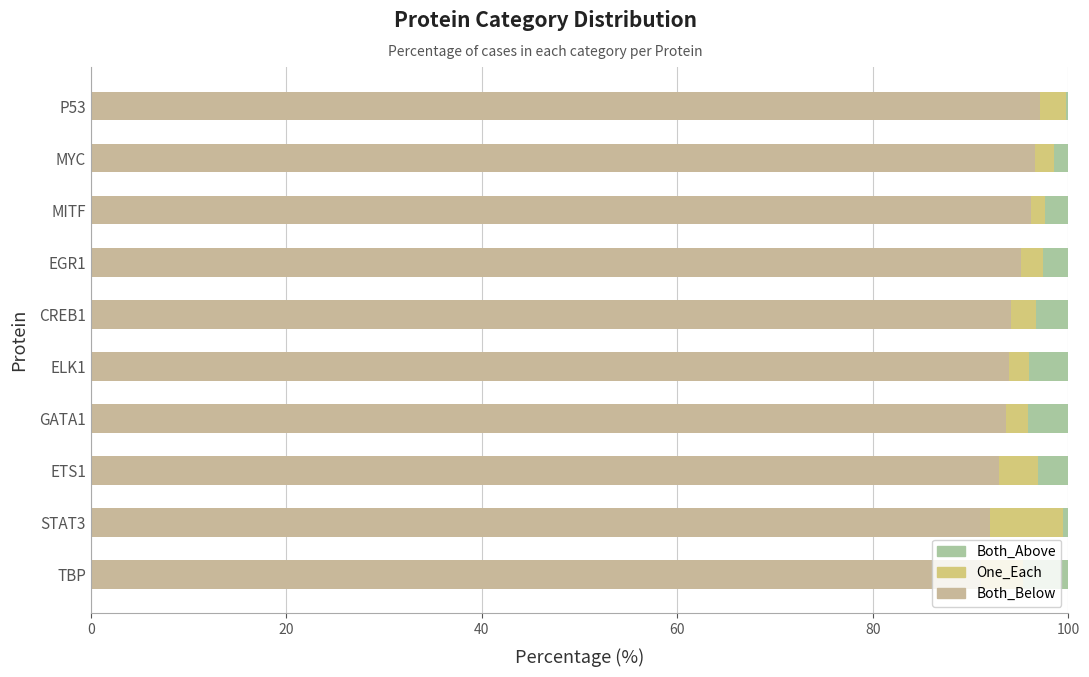

Count the number of categories in the chart.

10